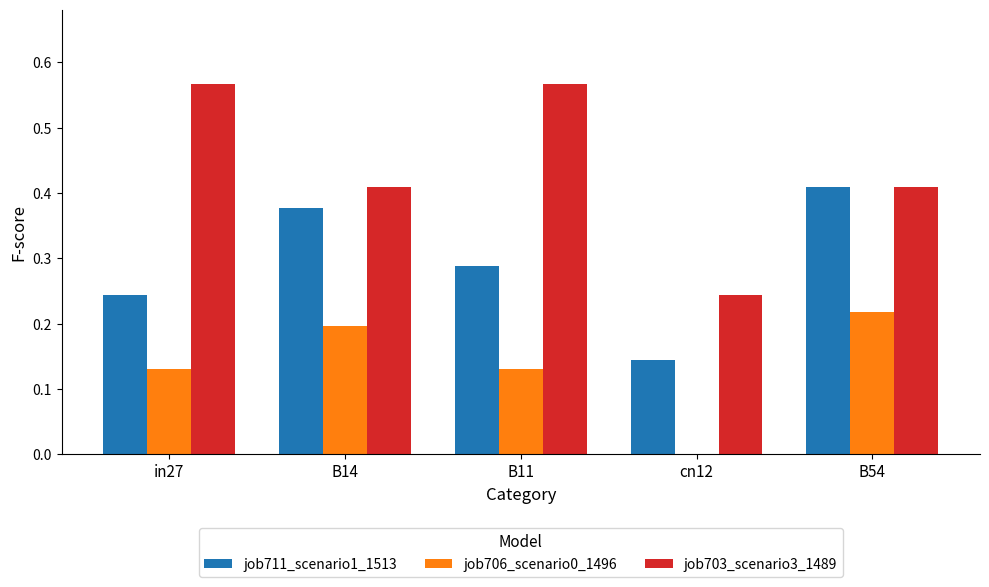

What is the sum of all job711_scenario1_1513 values?

1.5